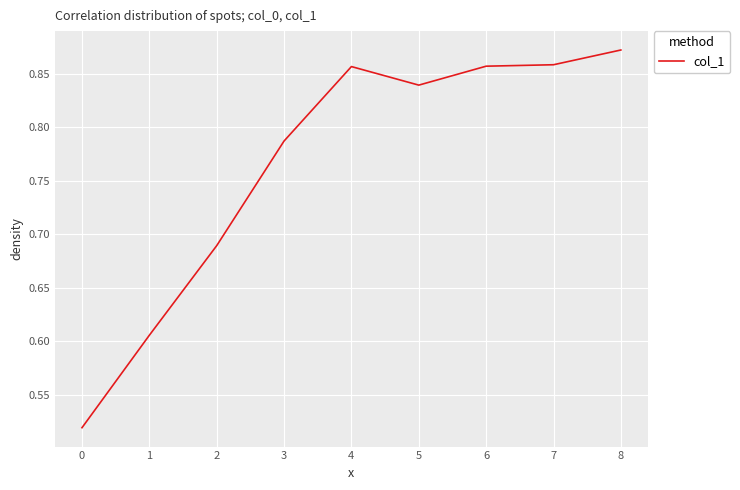

What is the difference between the maximum and minimum values?

0.4